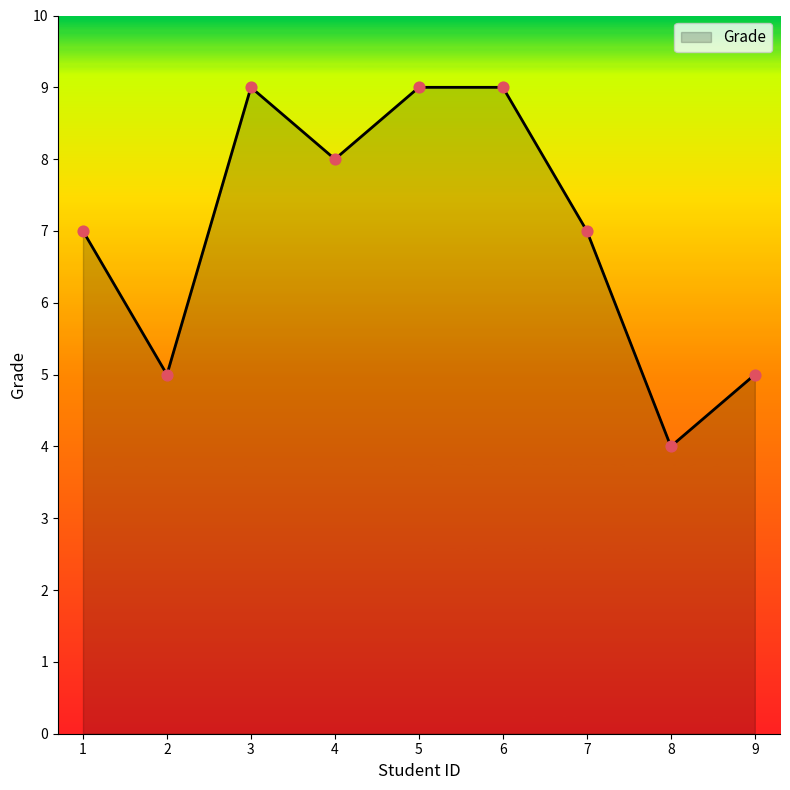

What is the change in value from 4 to 8?

-4